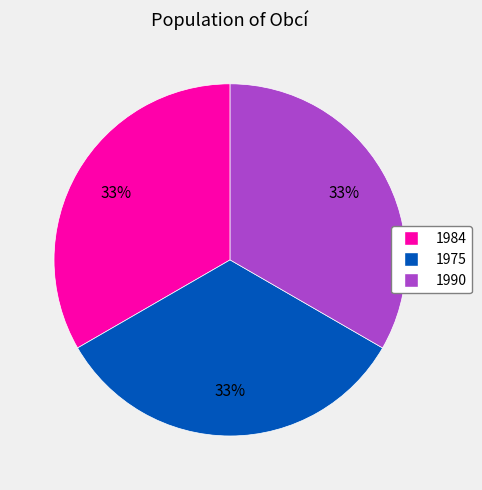

To the nearest percent, what is the average slice percentage?

33%